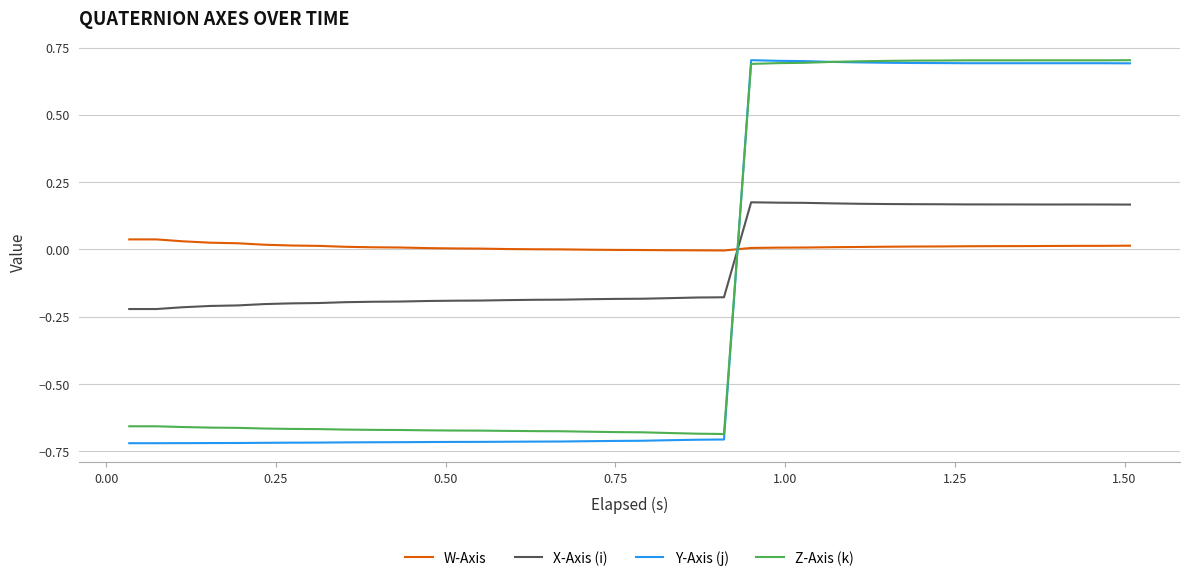

After their last crossing, which series has the higher values: Y-Axis (j) or W-Axis?

Y-Axis (j)